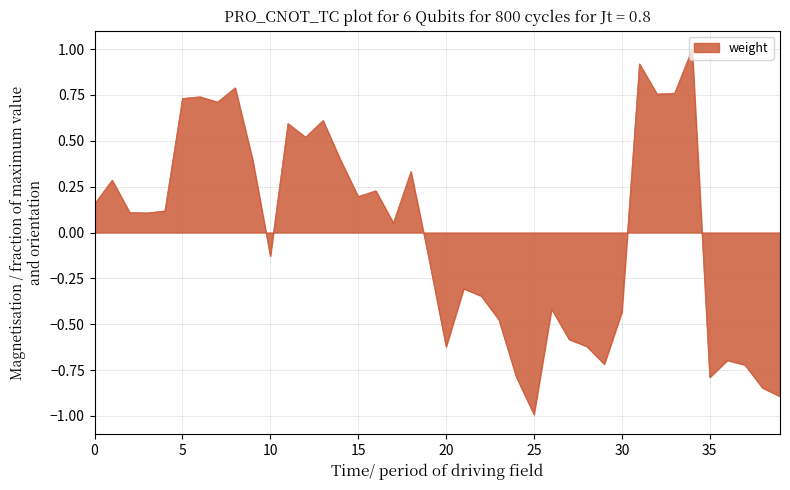

Does the chart display data point markers on the line(s)?

No